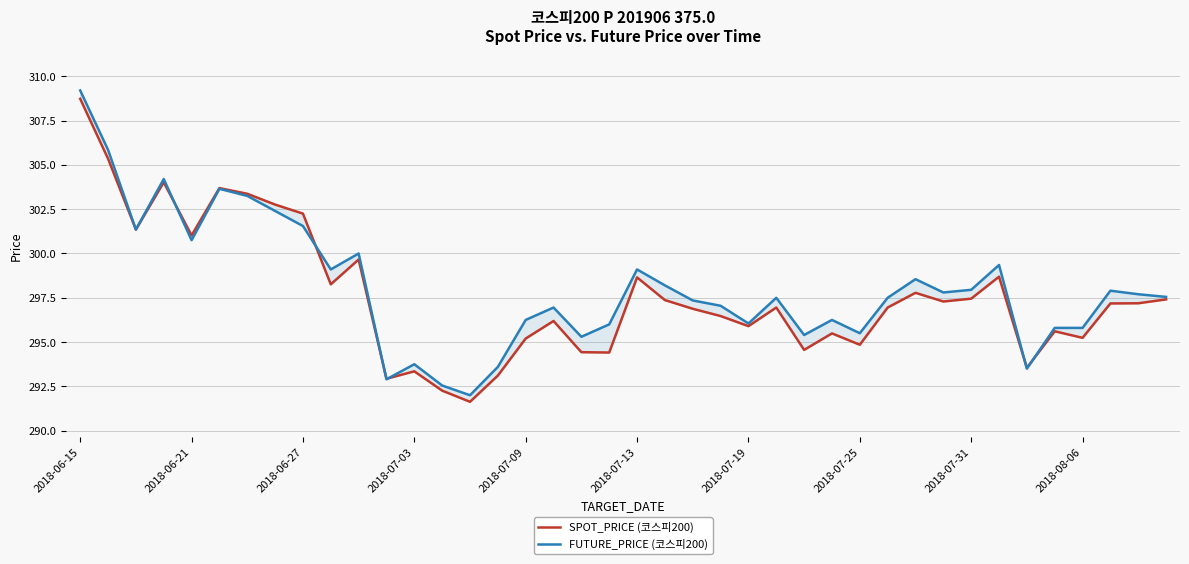

What is the average value of the FUTURE_PRICE (코스피200) series?

298.1